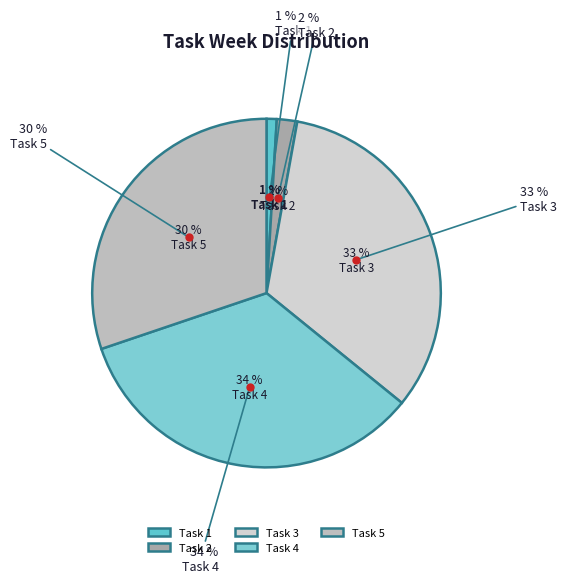

To the nearest percent, what is the difference between the Task 1 and Task 5 slice percentages?

29%